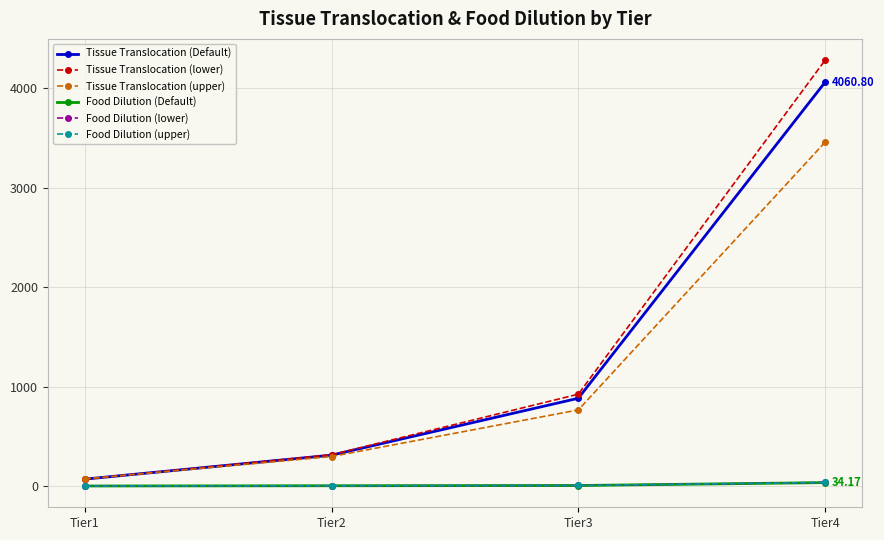

At how many categories does at least one series exceed 488?

2